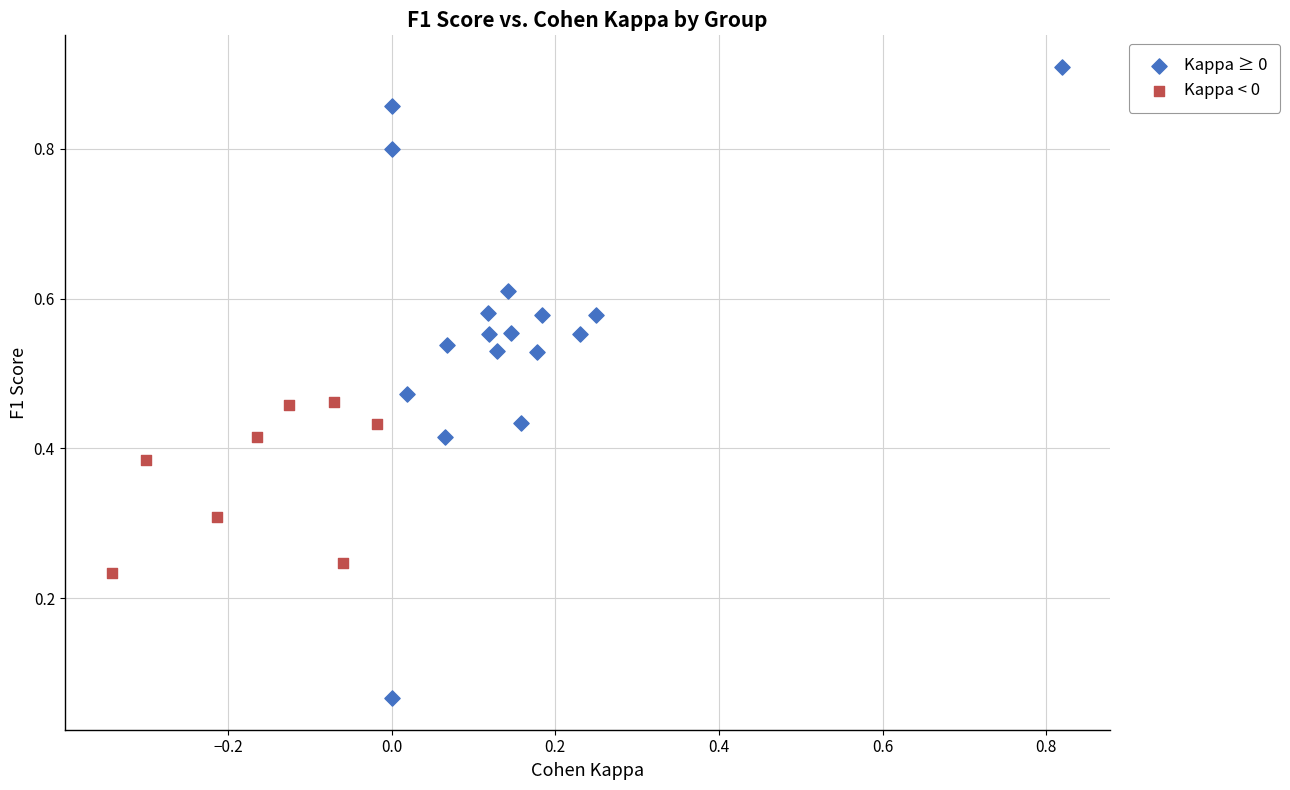

Which series has the widest spread of Y values?

Kappa ≥ 0